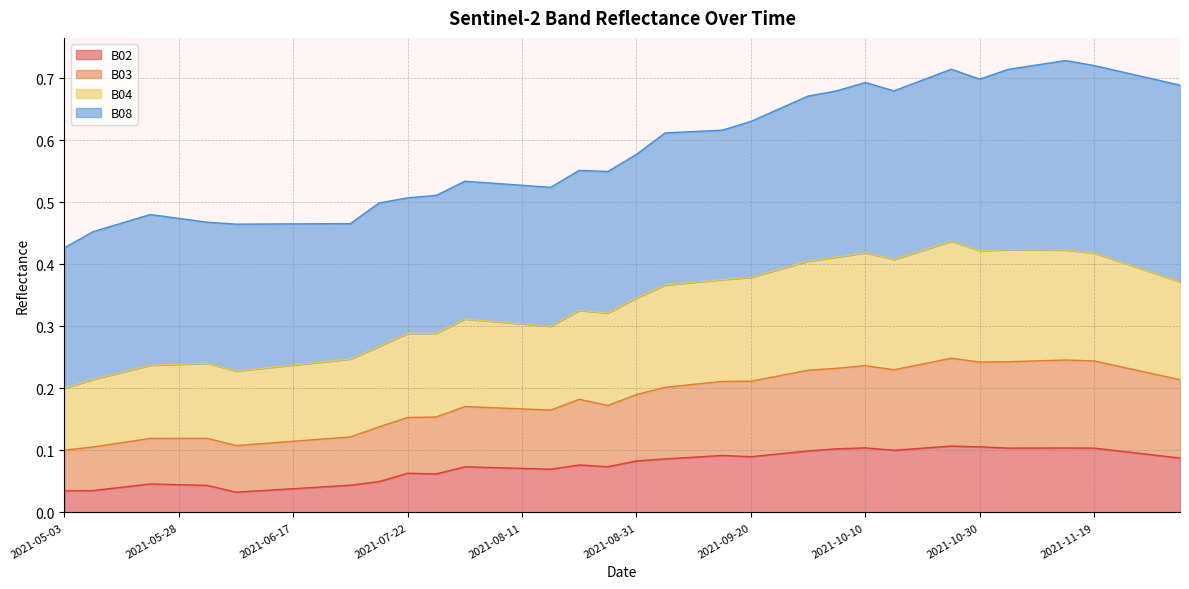

Rank the categories by B02 value from lowest to highest.

2021-06-07, 2021-05-03, 2021-05-08, 2021-06-12, 2021-06-17, 2021-05-18, 2021-06-22, 2021-06-02, 2021-07-07, 2021-05-28, 2021-05-23, 2021-07-17, 2021-07-27, 2021-07-22, 2021-08-16, 2021-08-11, 2021-08-06, 2021-08-01, 2021-08-26, 2021-08-21, 2021-08-31, 2021-09-05, 2021-12-04, 2021-09-10, 2021-09-20, 2021-09-15, 2021-11-29, 2021-09-25, 2021-11-24, 2021-09-30, 2021-10-15, 2021-10-05, 2021-10-20, 2021-11-04, 2021-11-19, 2021-11-09, 2021-11-14, 2021-10-10, 2021-10-30, 2021-10-25